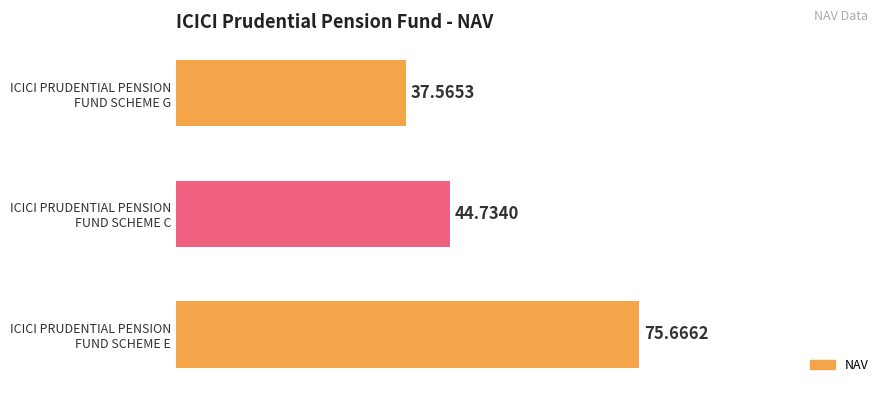

Which label corresponds to the smallest value in the chart?

ICICI PRUDENTIAL PENSION
FUND SCHEME G